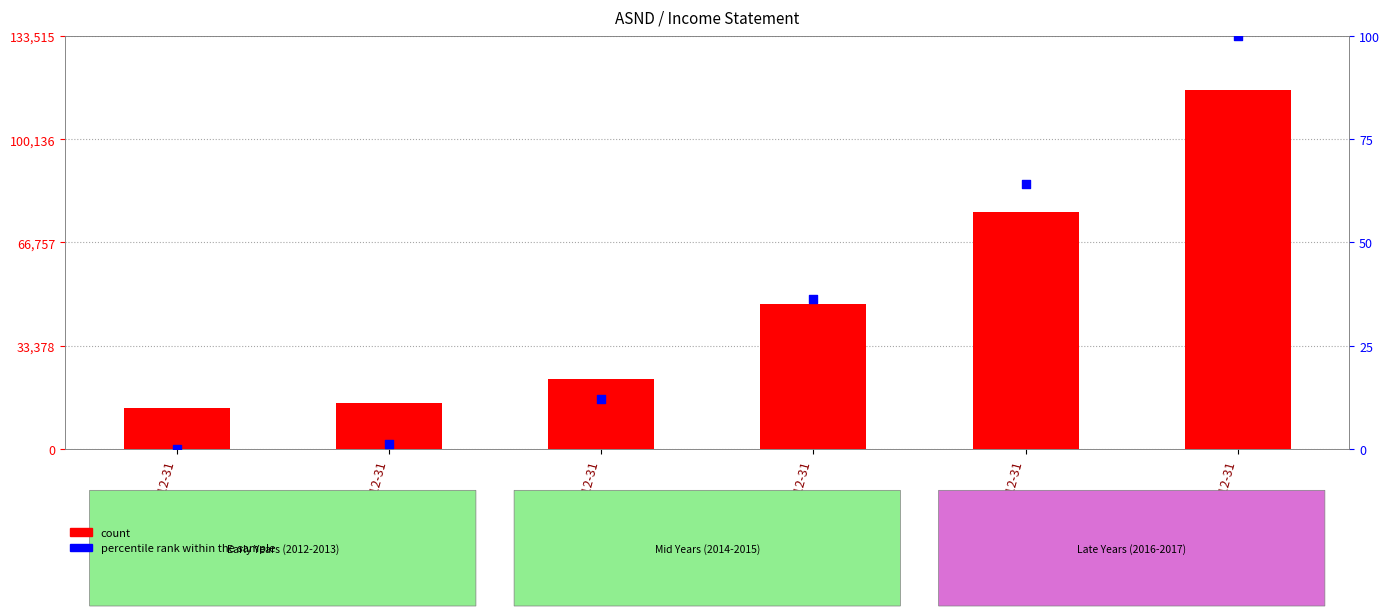

Which series has the largest total across all categories?

count